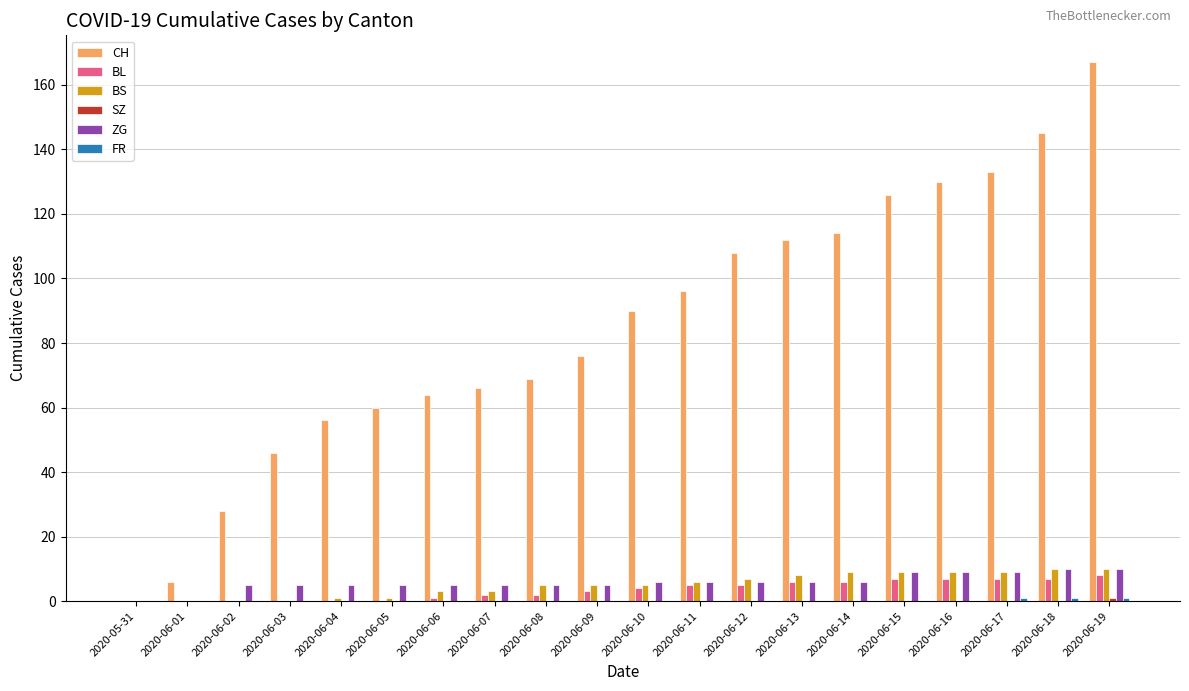

Which series changed the most between 2020-06-02 and 2020-06-13?

CH